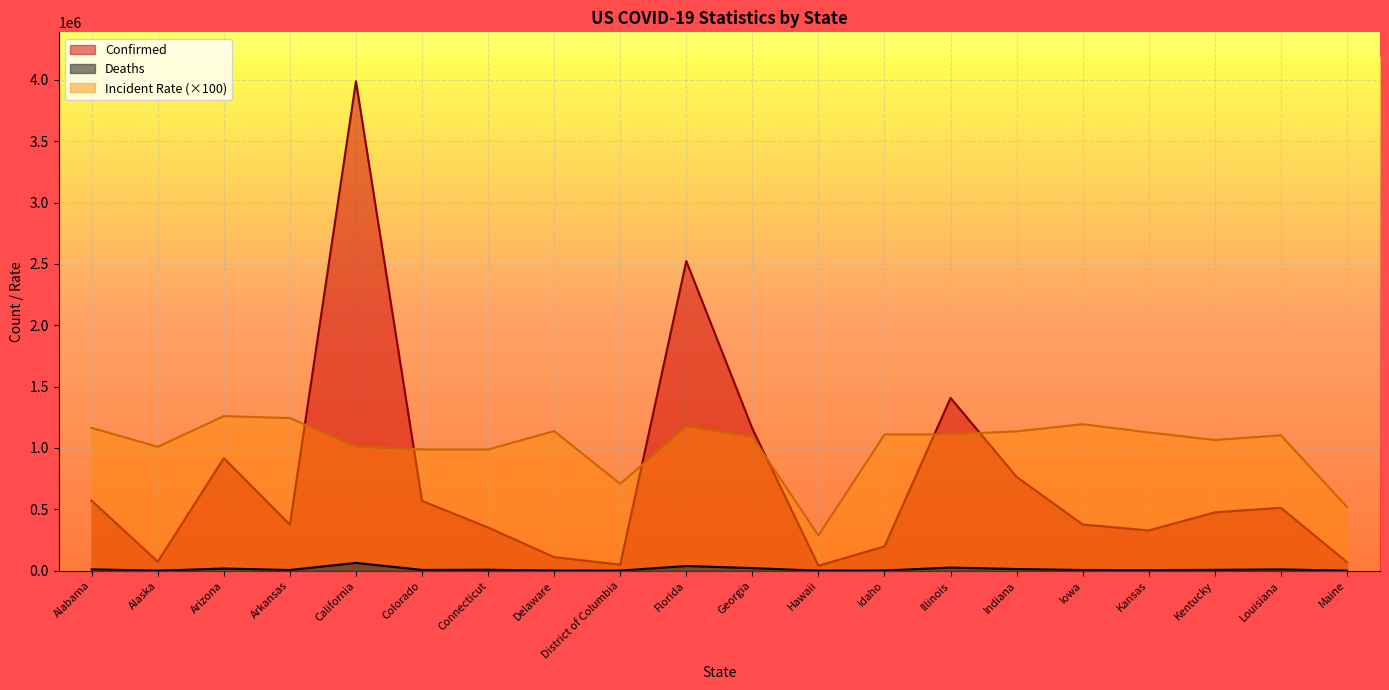

What is the sum of all Incident_Rate values?

20425501.0